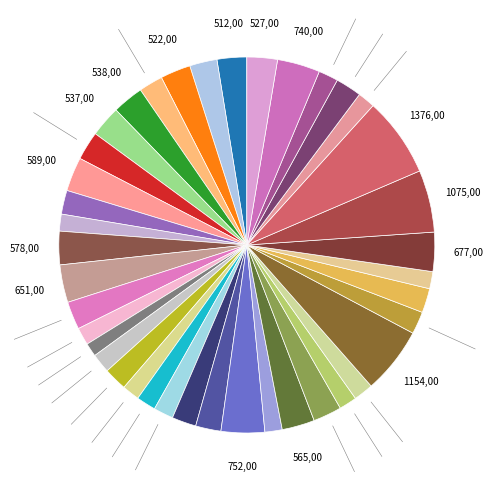

How many slices are in this pie chart?

40